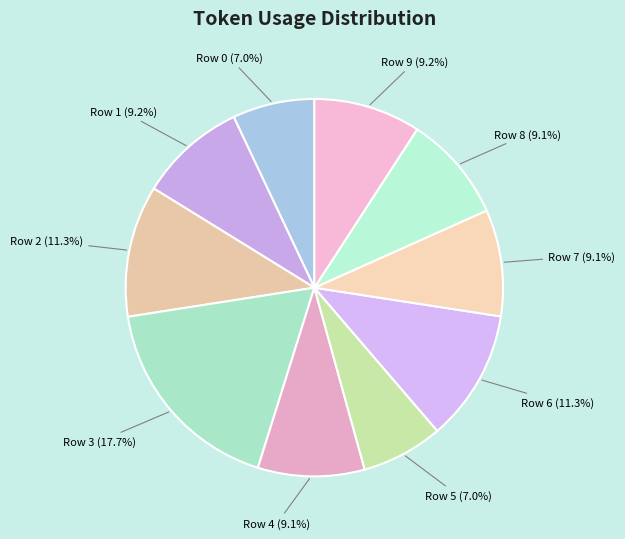

What is the ratio of the value at Row 7 to the value at Row 9?

1.0